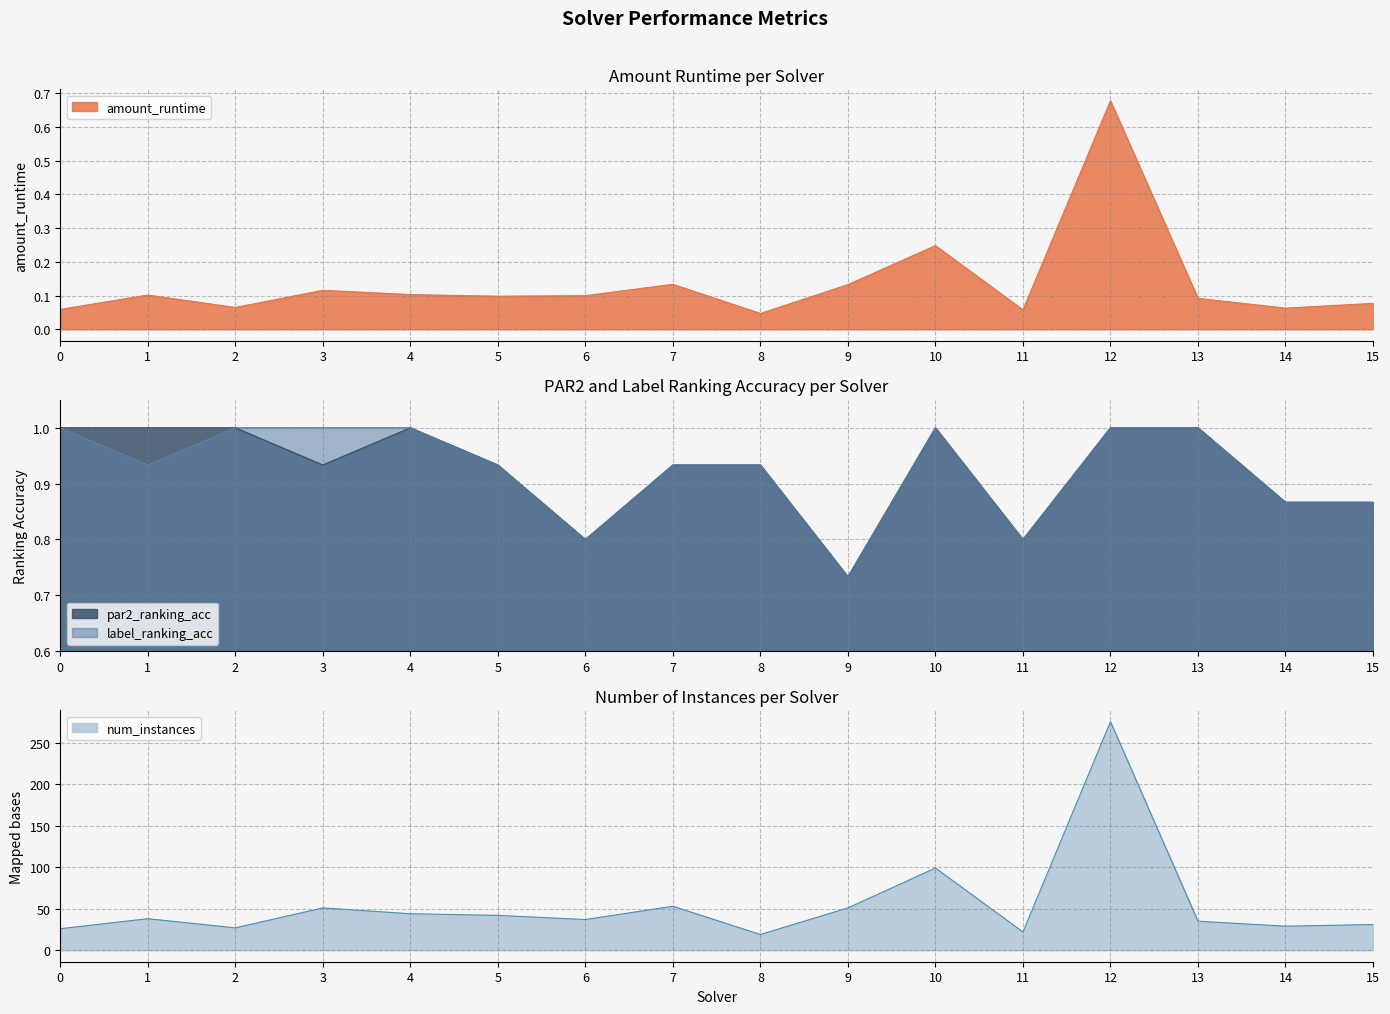

At which label does num_instances reach its minimum?

8